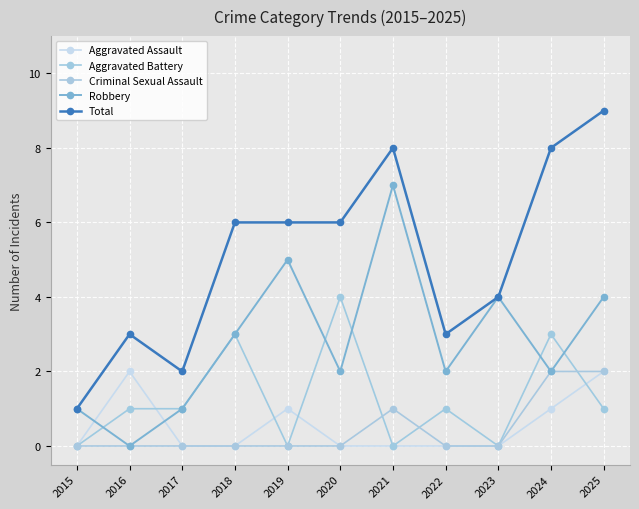

True or false: Total and Aggravated Battery intersect in this chart.

False